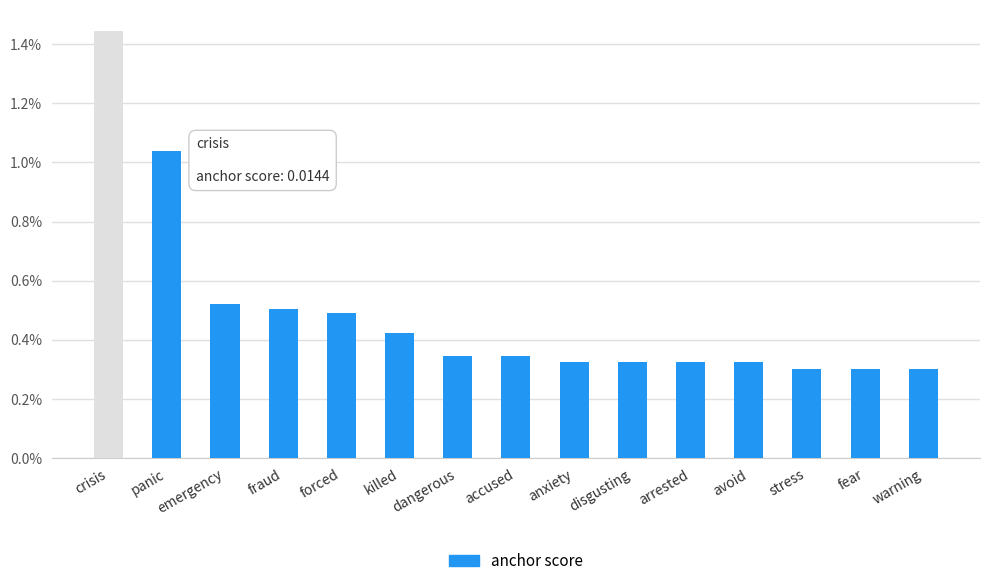

Are the bars horizontal?

No